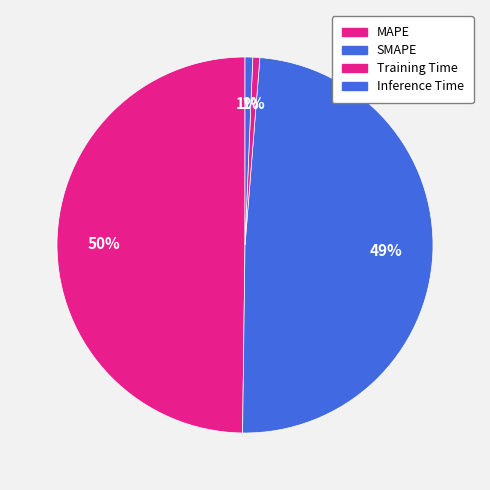

Which category has the biggest portion of the pie?

MAPE